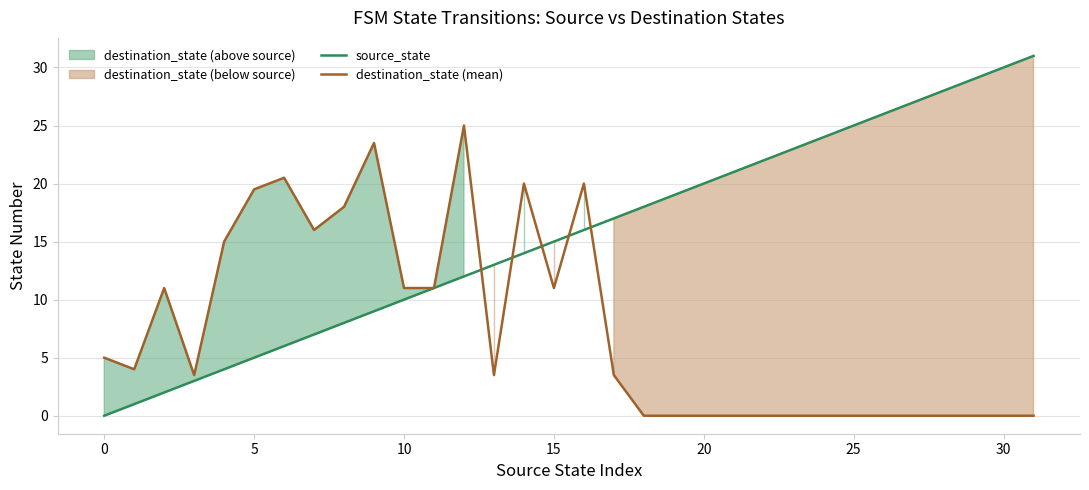

Which category has the highest value in the destination_state (mean) series?

12